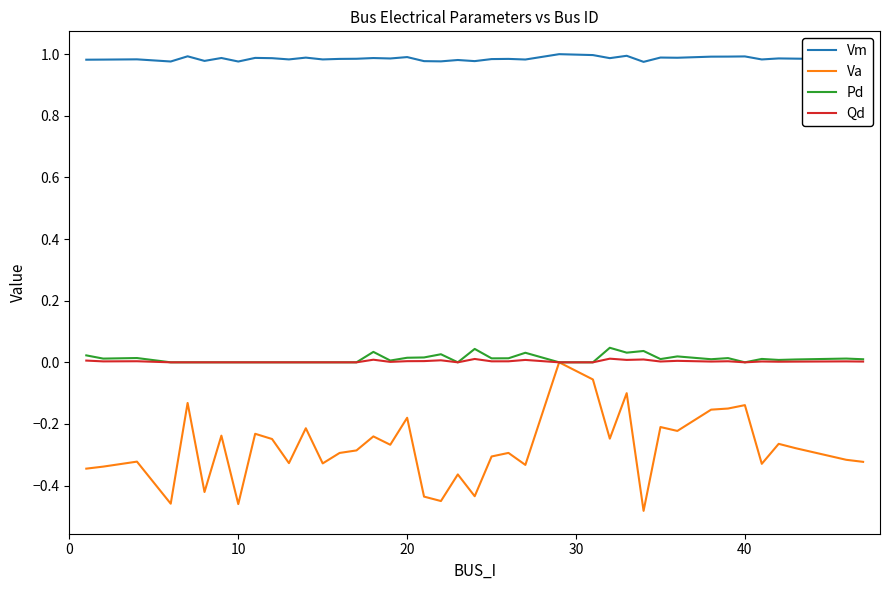

Which series has the largest total across all categories?

Vm